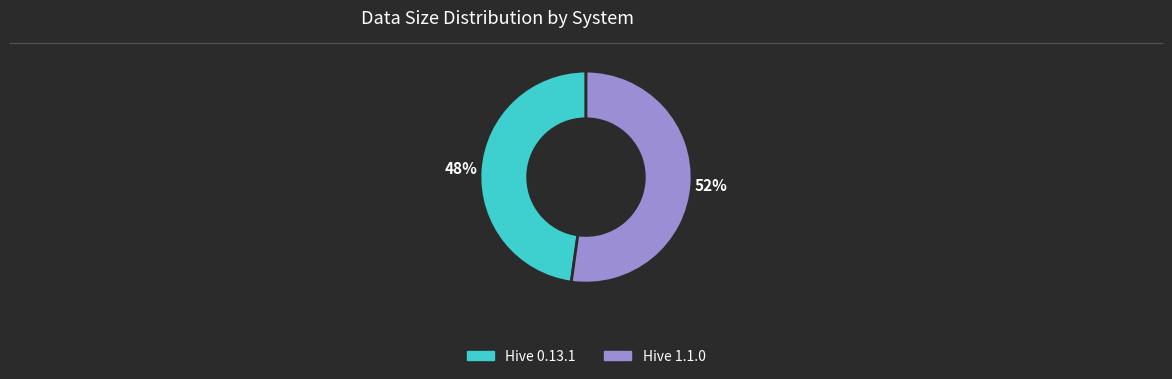

Is there a majority slice in this chart?

Yes